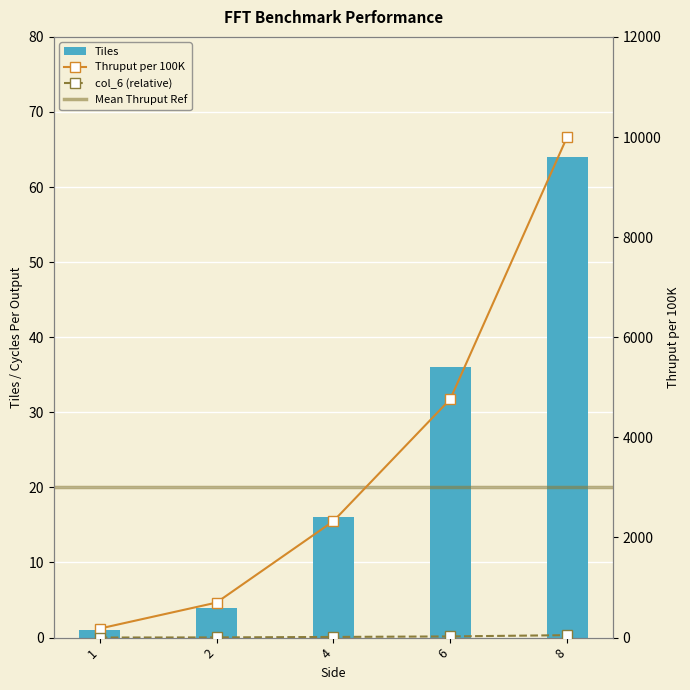

What is the difference between the maximum and minimum values in the Tiles series?

63